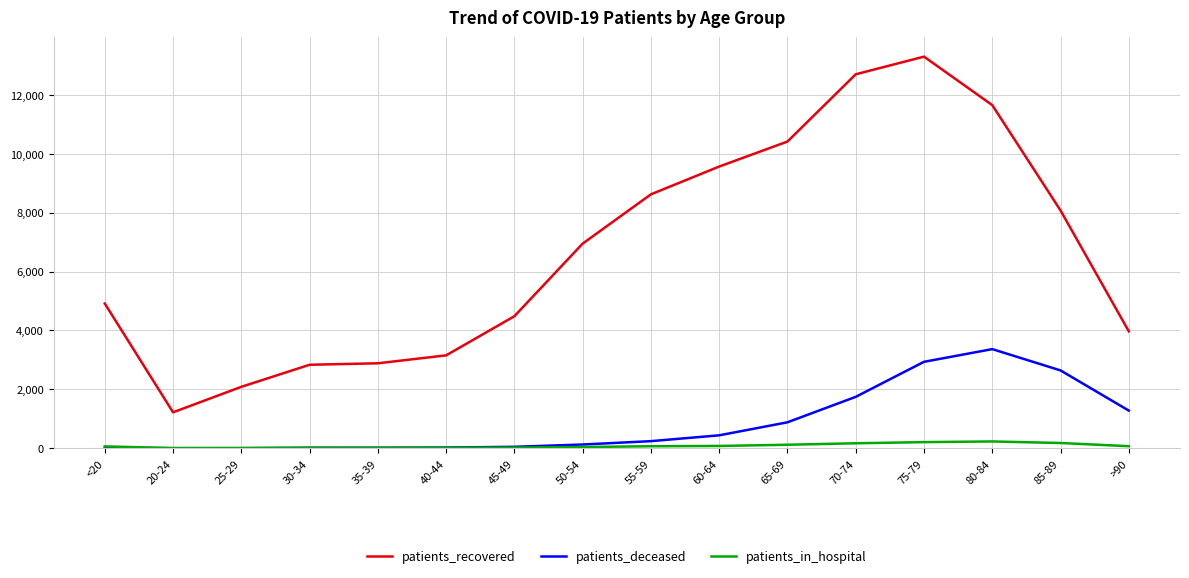

Where is patients_recovered nearest to the value 7257?

50-54